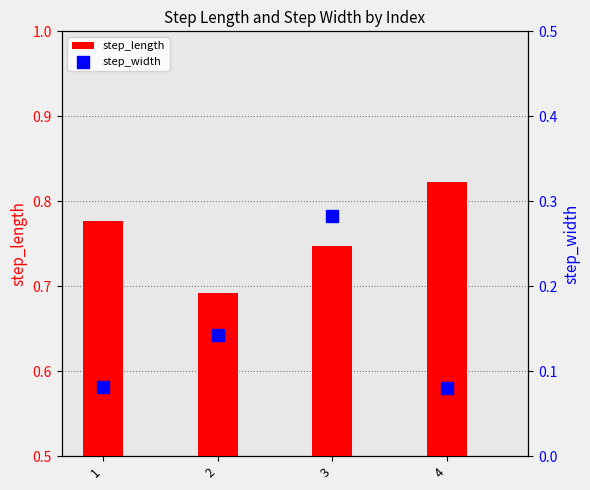

Which series contains the highest Y value?

step_length